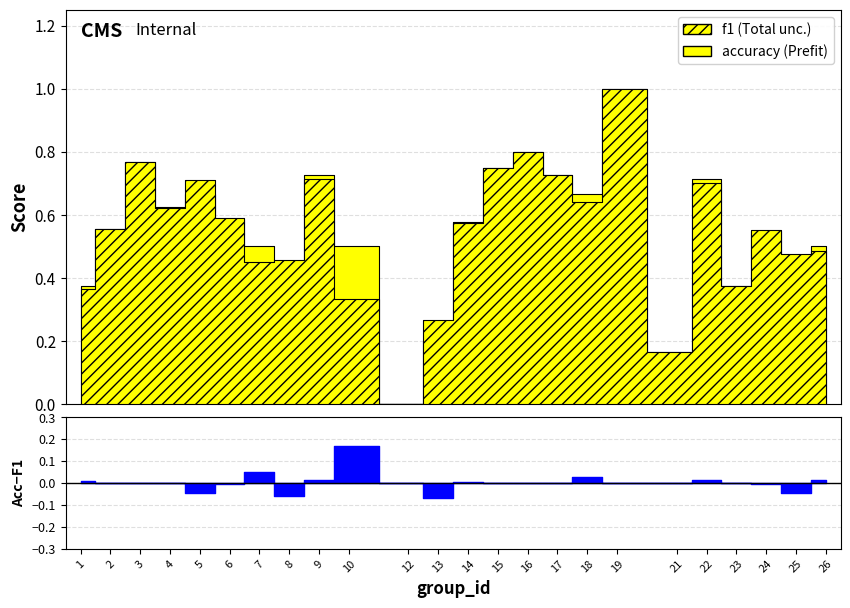

What is the sum of the f1 values at 13 and 25?

0.7